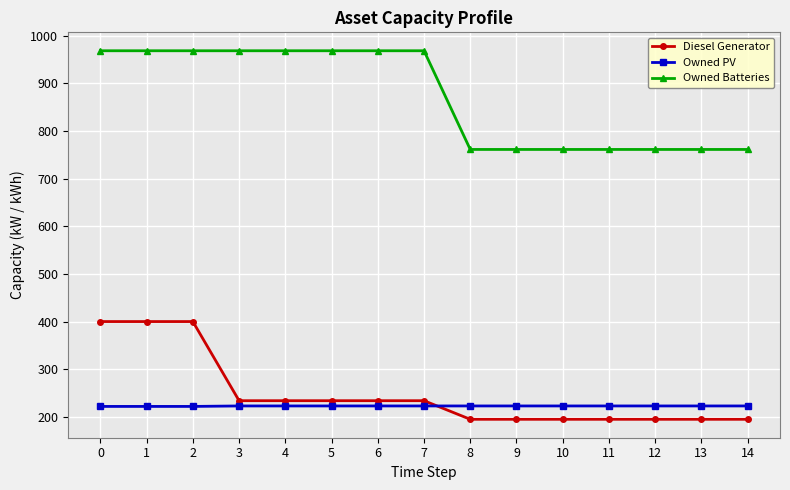

What is the smallest value displayed?

195